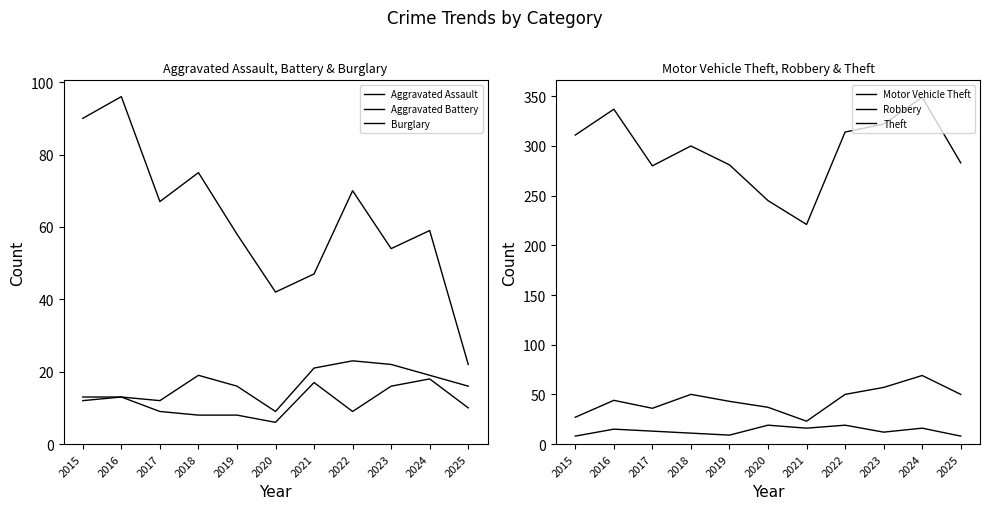

What is the sum of the Motor Vehicle Theft values at 2024 and 2022?

119